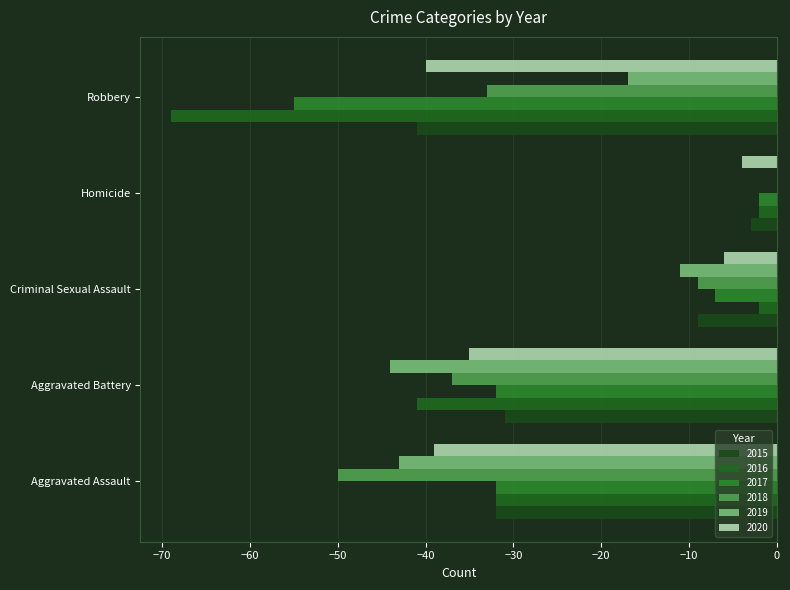

How many data points in 2016 are above -32?

2